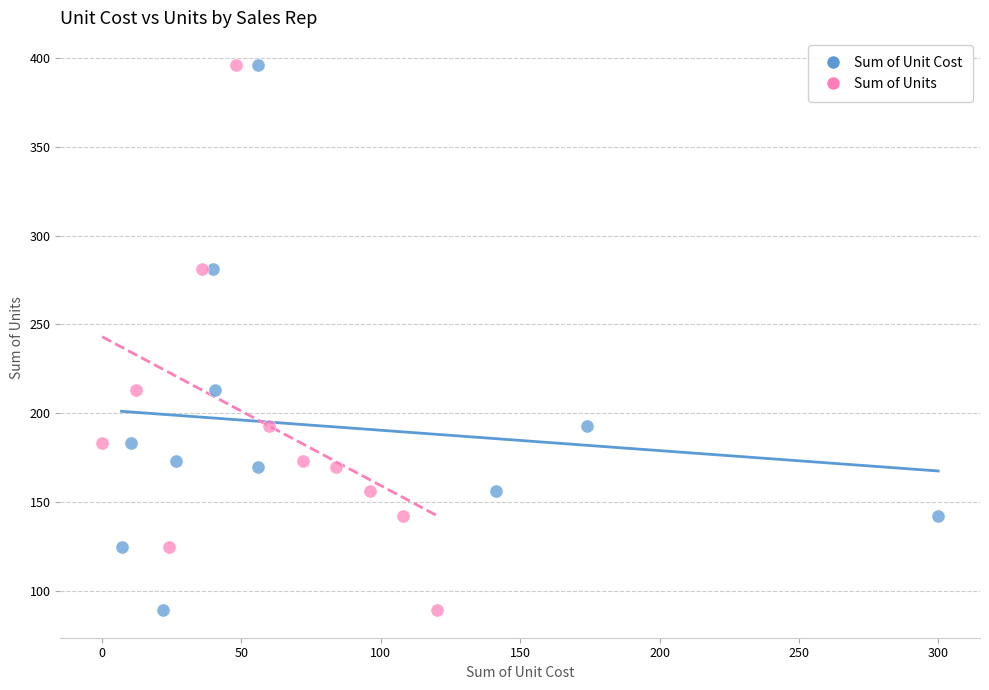

What are all the series names shown in the legend?

Sum of Unit Cost, Sum of Units